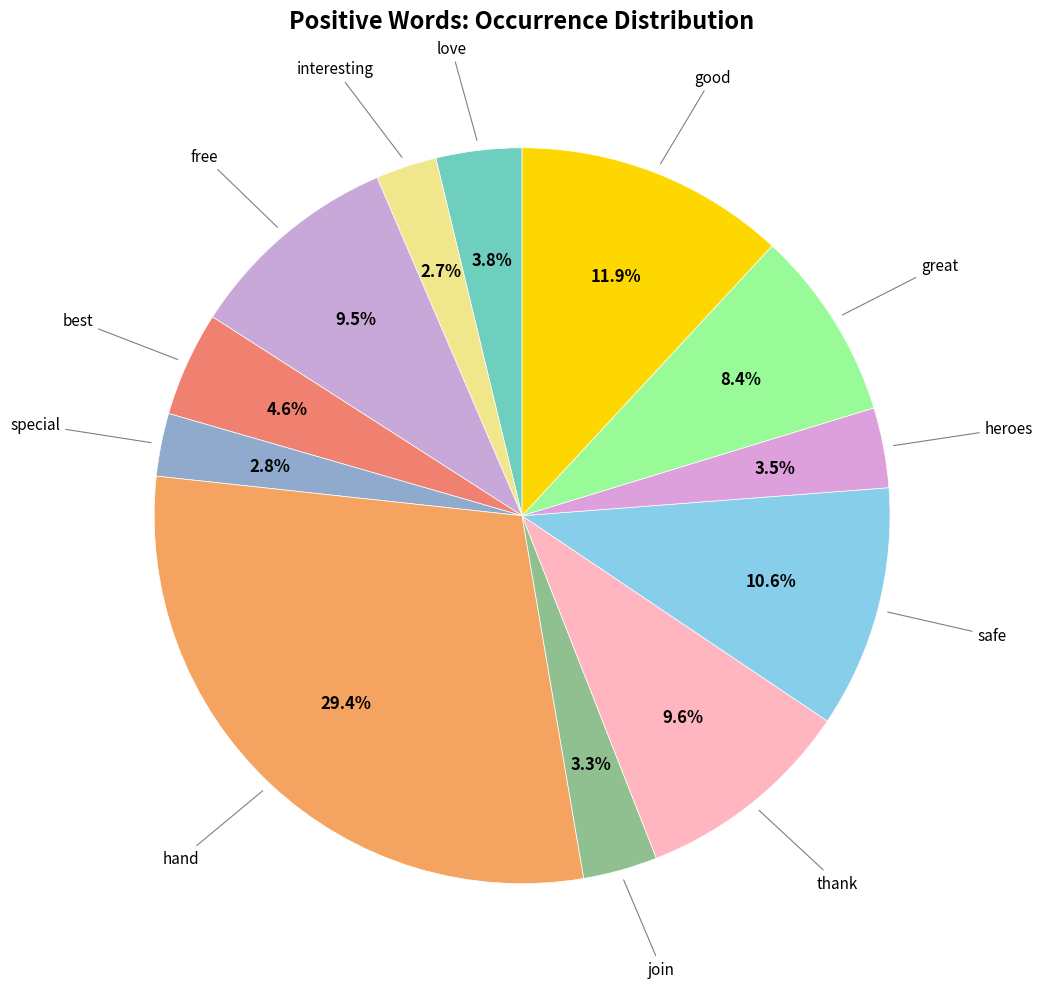

Which category has the smallest portion of the pie?

interesting